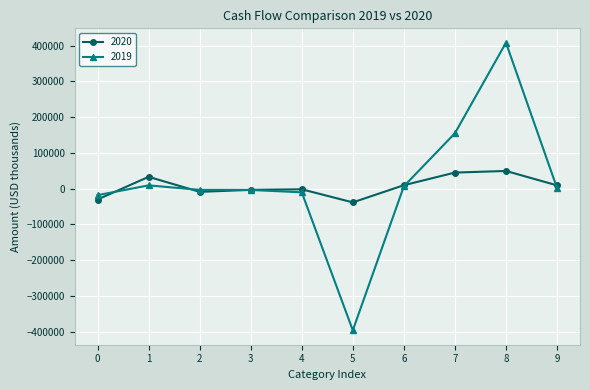

True or false: 2020 has more than 2 interior local peaks.

True